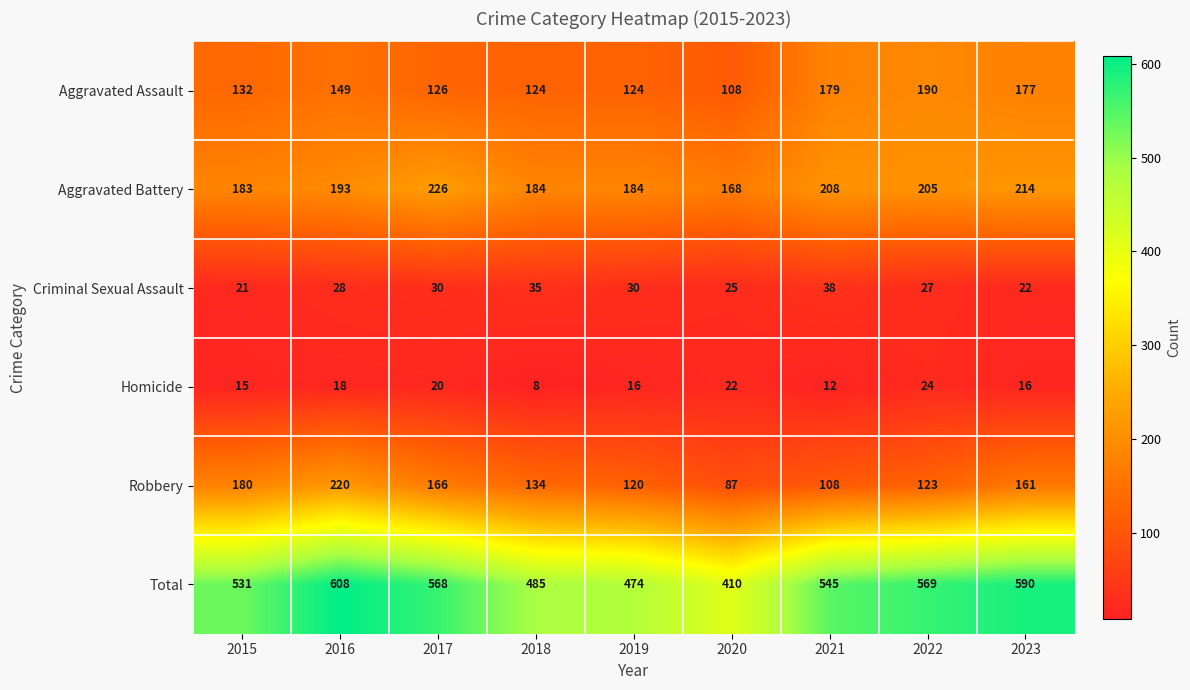

Which series has the widest spread of values?

Total